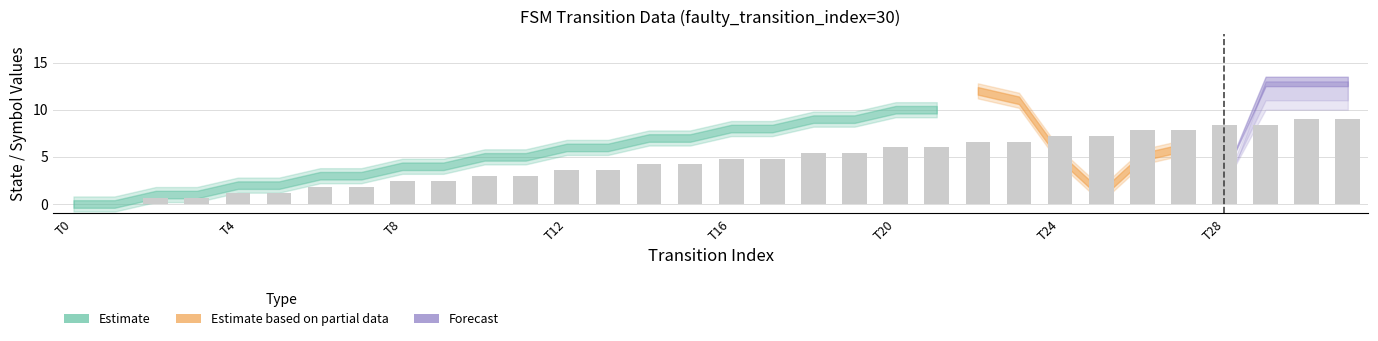

What is the greatest value displayed?

9.0